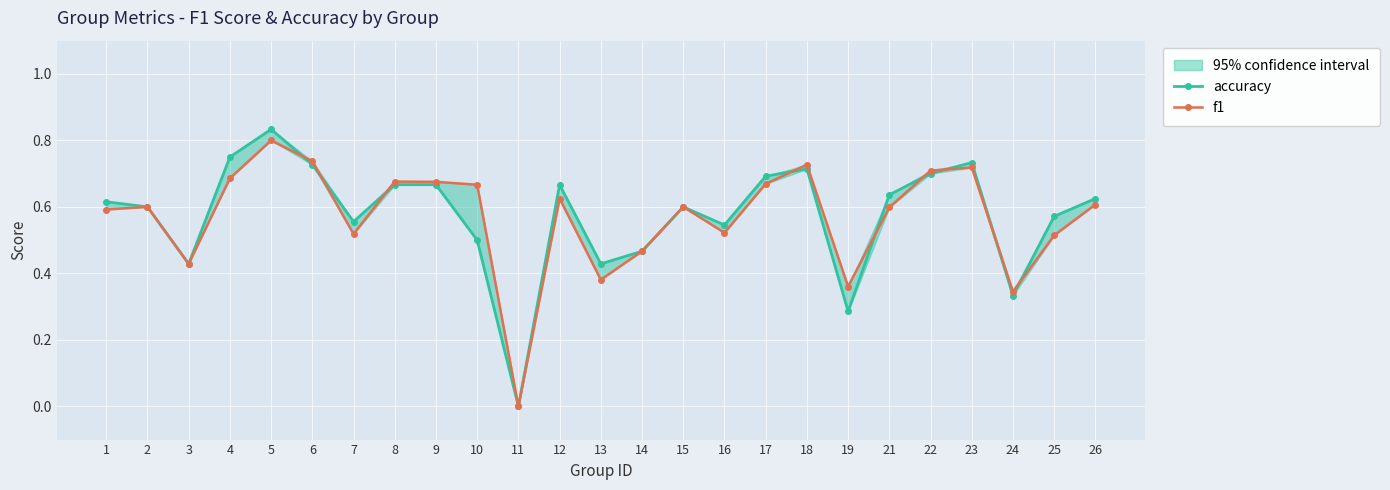

Is the value of accuracy at 14 greater than the value of f1 at 1?

No